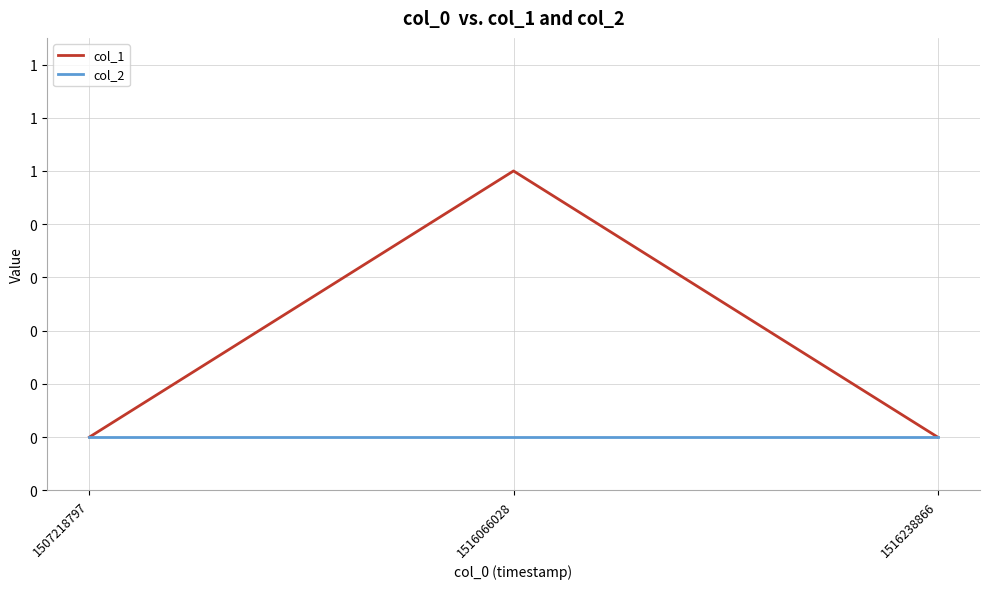

The col_2 series shows 0 at 1516066028. True or false?

True